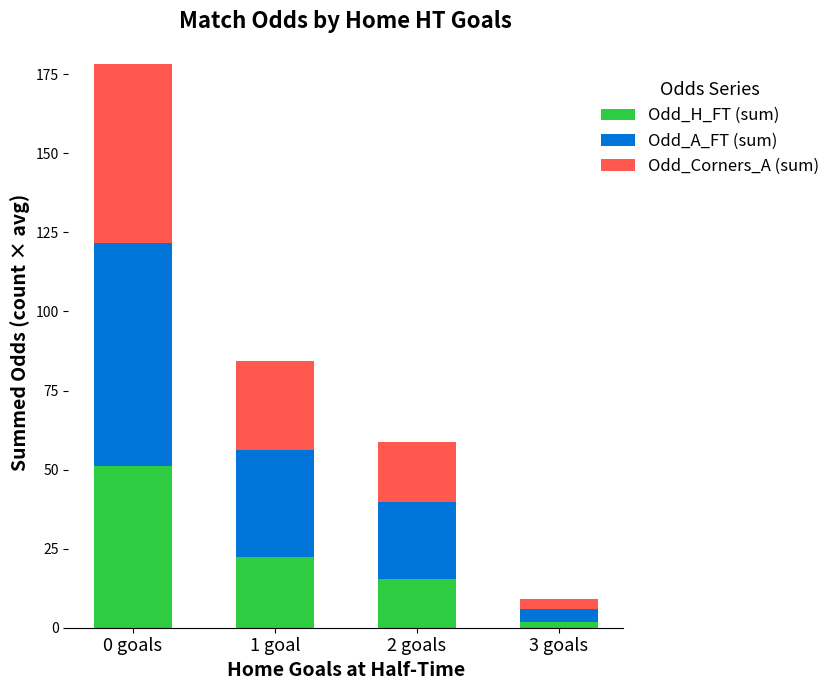

Are the bars horizontal?

No